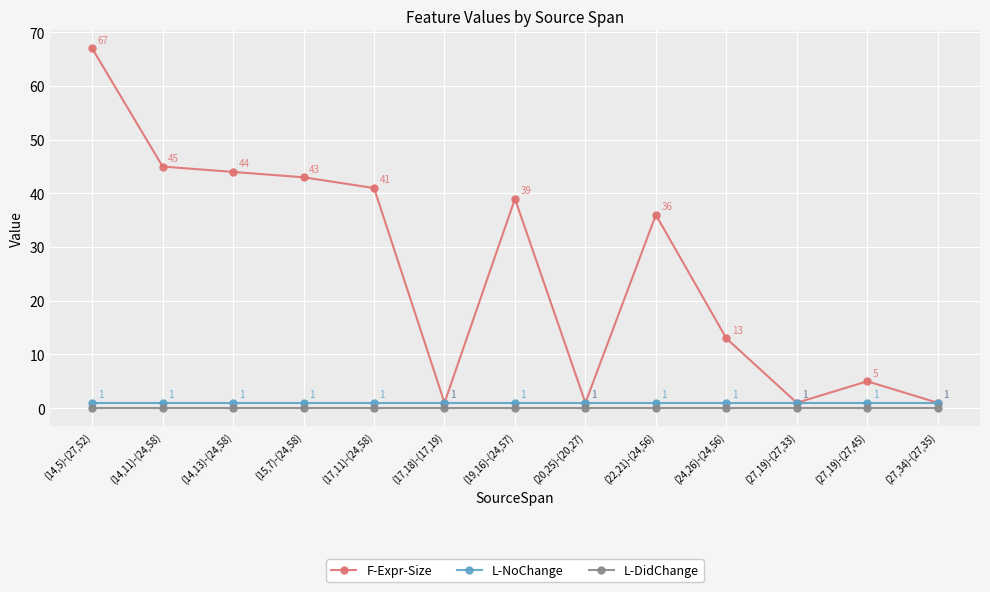

True or false: F-Expr-Size has more than 0 points higher than both neighbors.

True